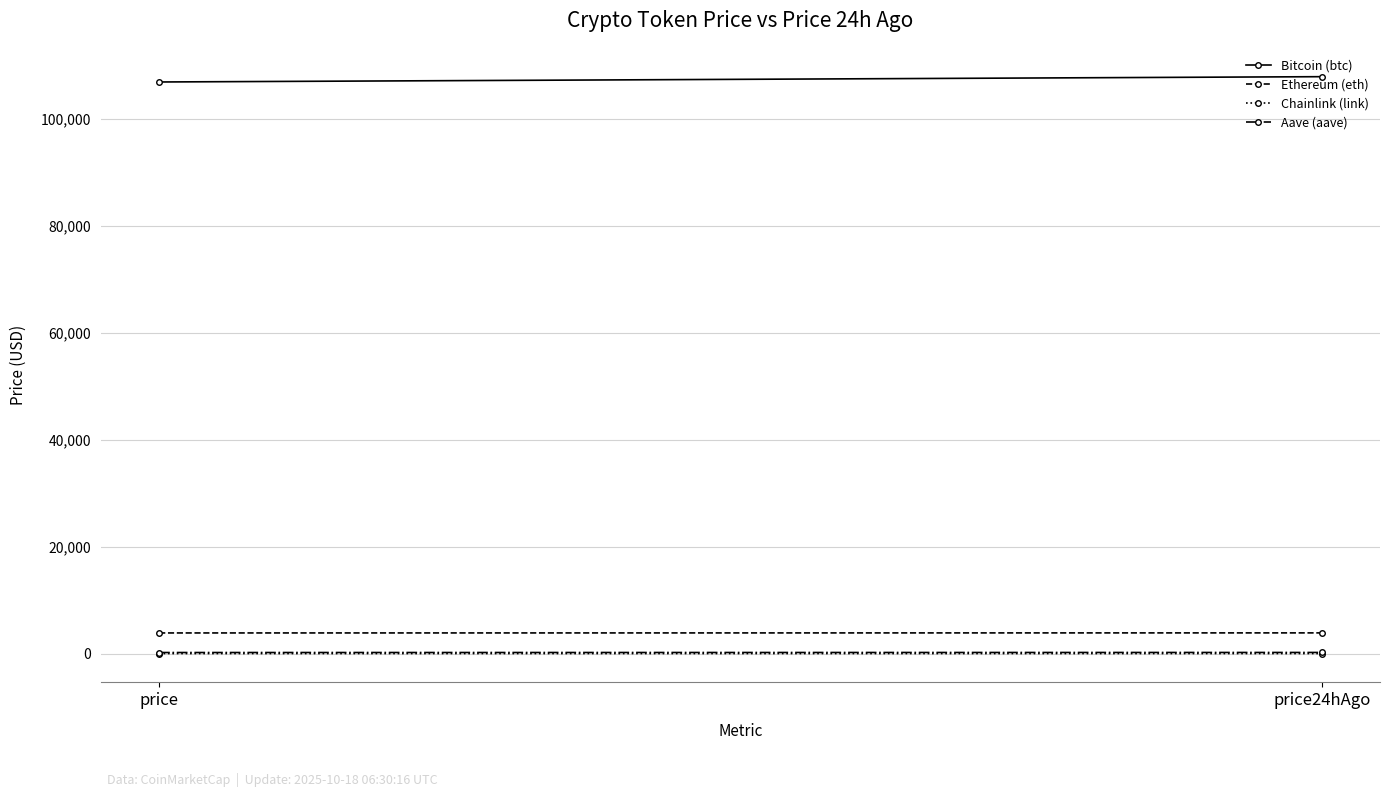

What is the average value of the Aave (aave) series?

214.4